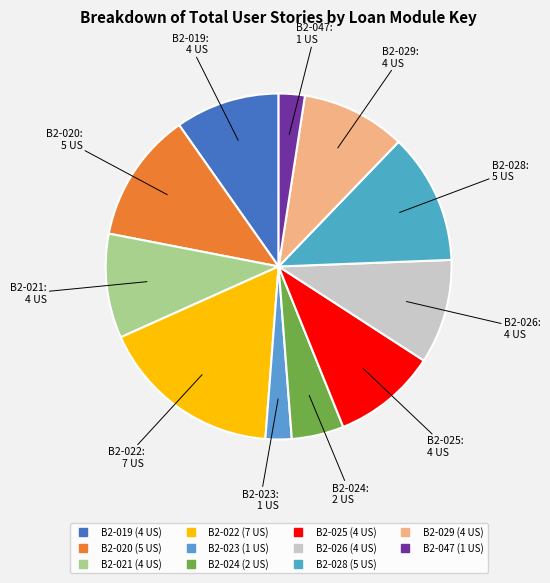

How many slices are in this pie chart?

11